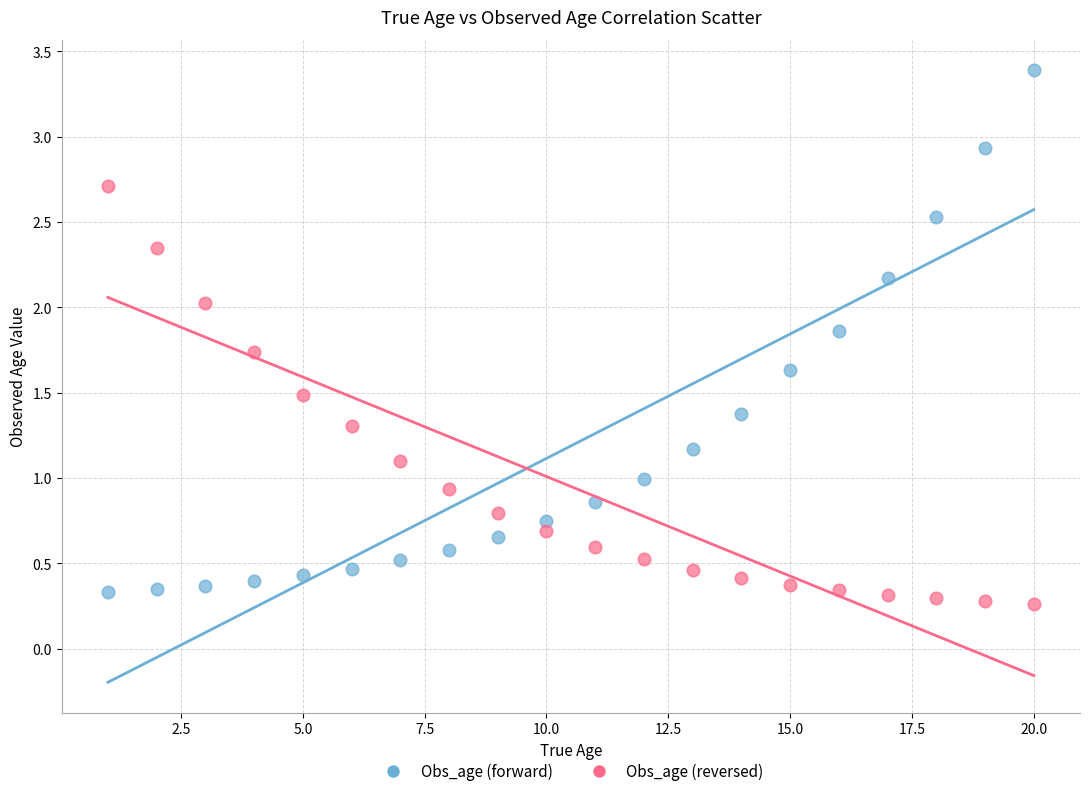

Which series has the largest Y range (max minus min)?

Obs_age (forward)